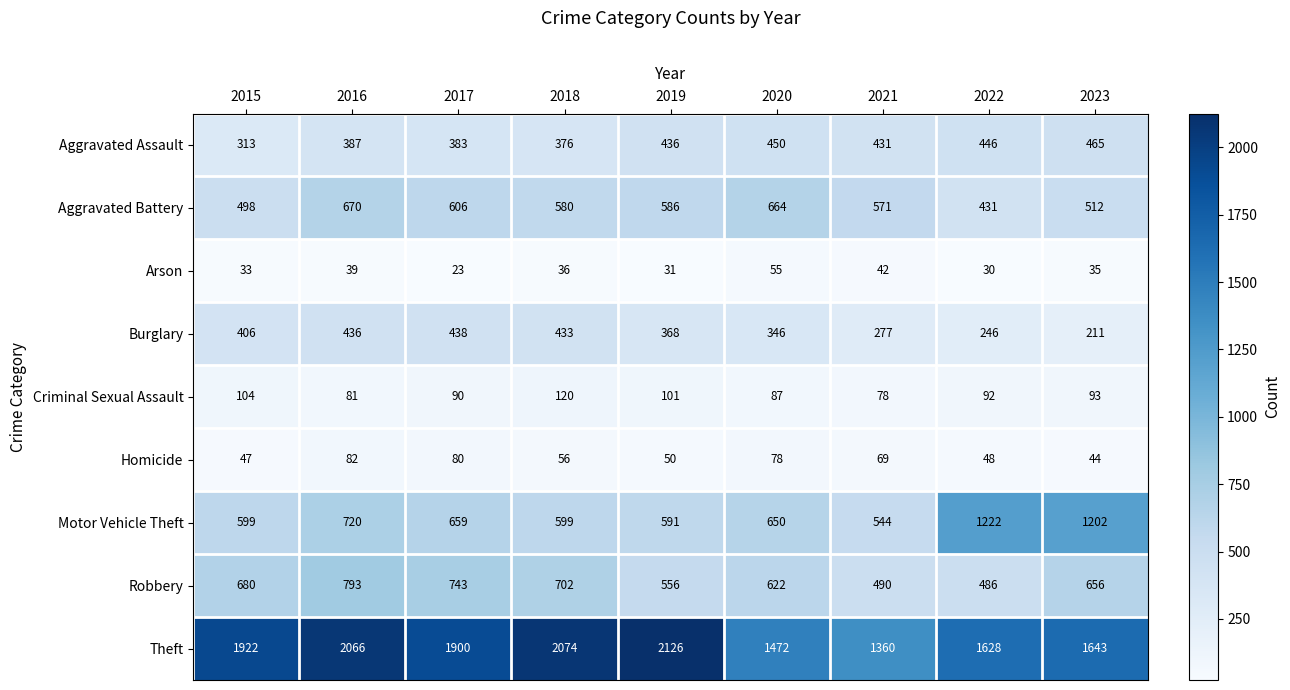

What is the average value of the Aggravated Battery series?

569